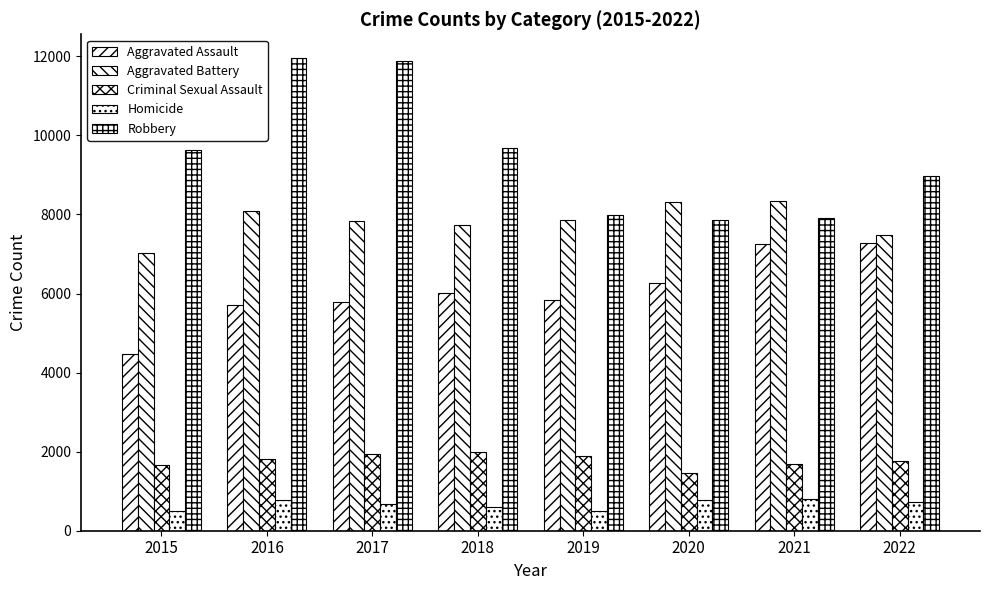

How many bars are there in total?

40